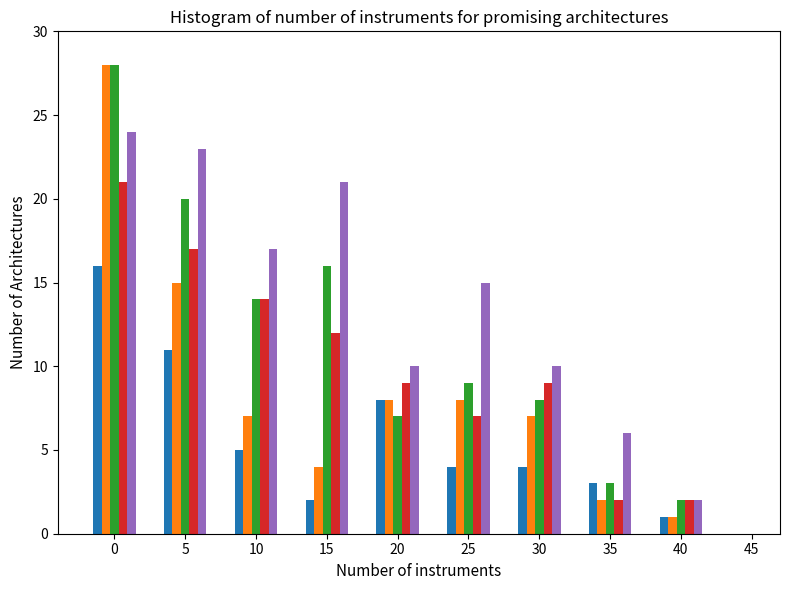

What is the difference between the highest and lowest values at 30?

6